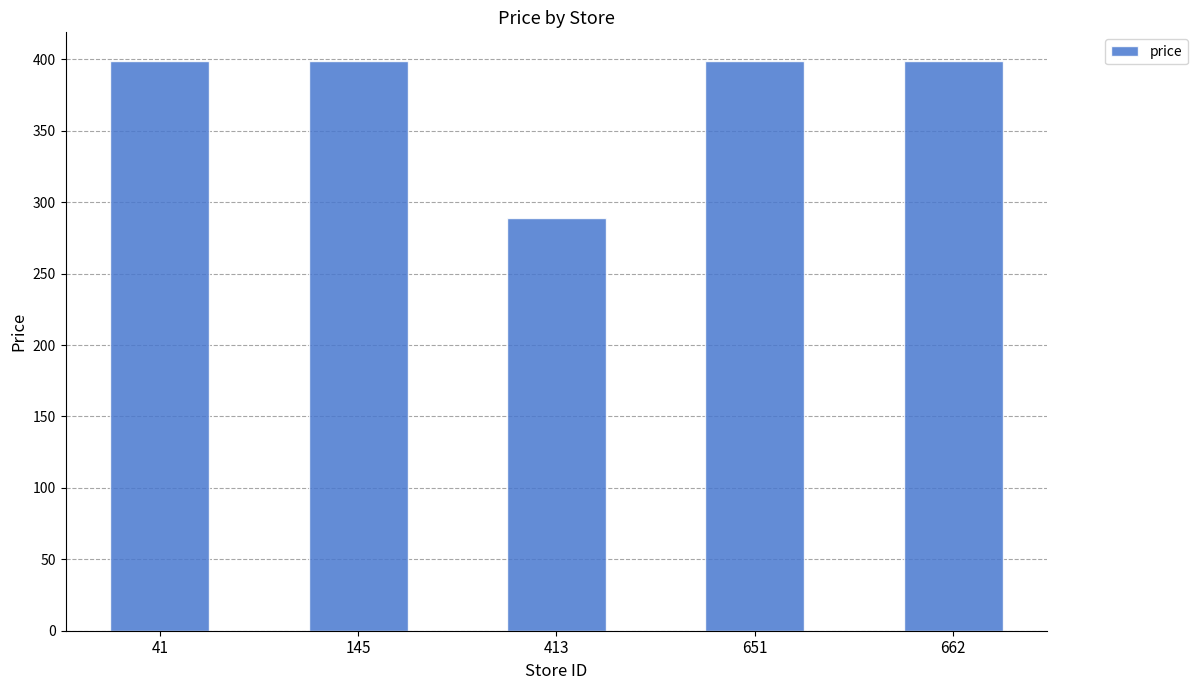

What is the ratio of the value at 145 to the value at 413?

1.4